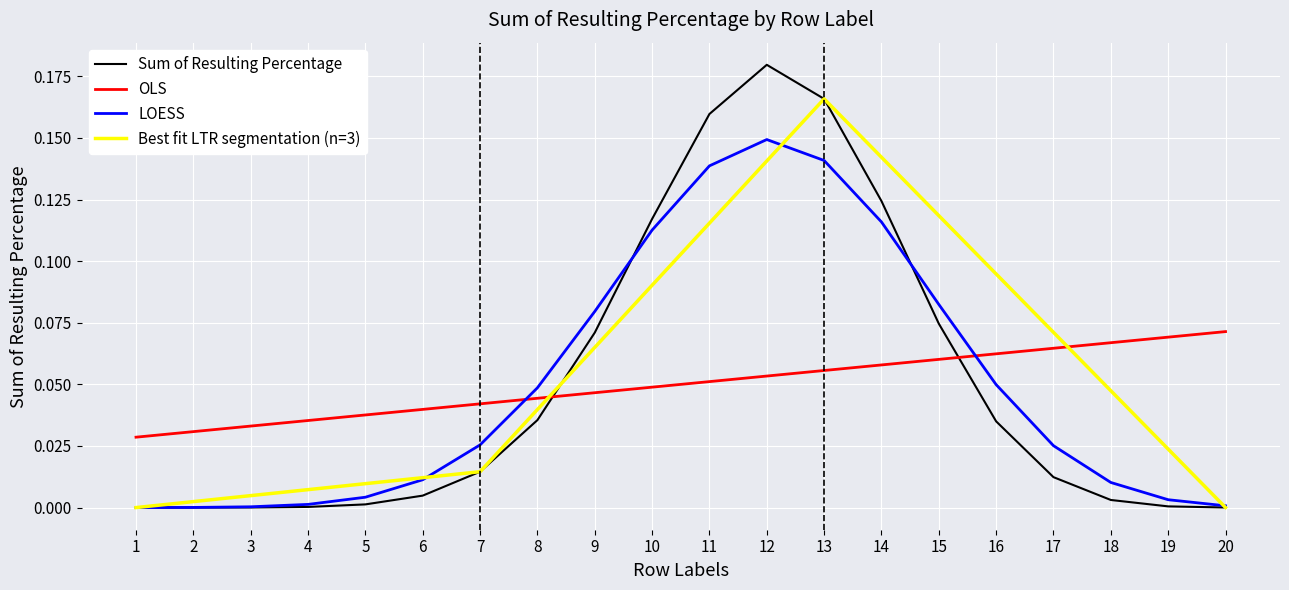

The value of LOESS at 9 is 0.0. True or false?

False